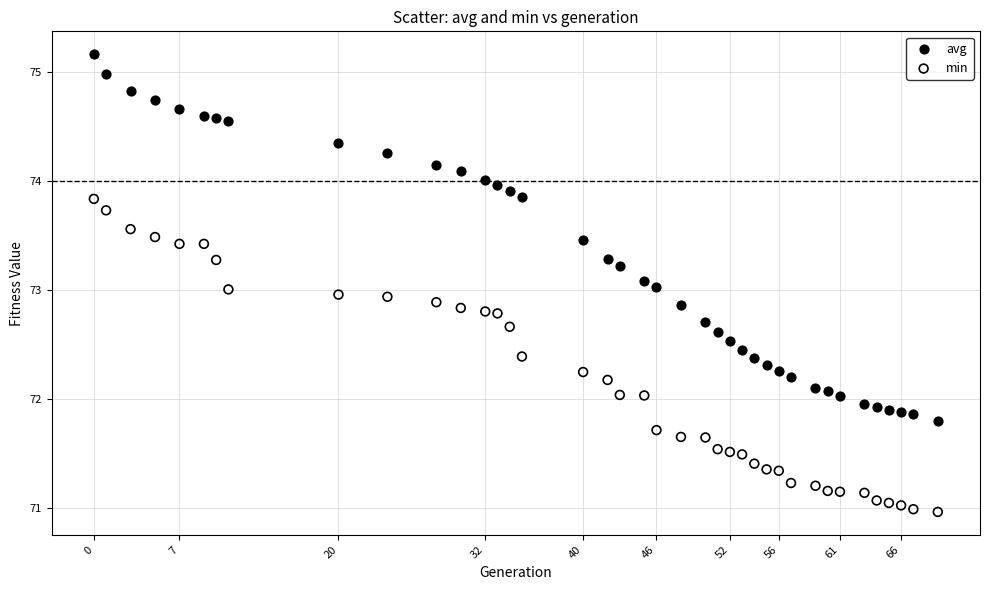

Which series reaches the minimum Y coordinate?

min